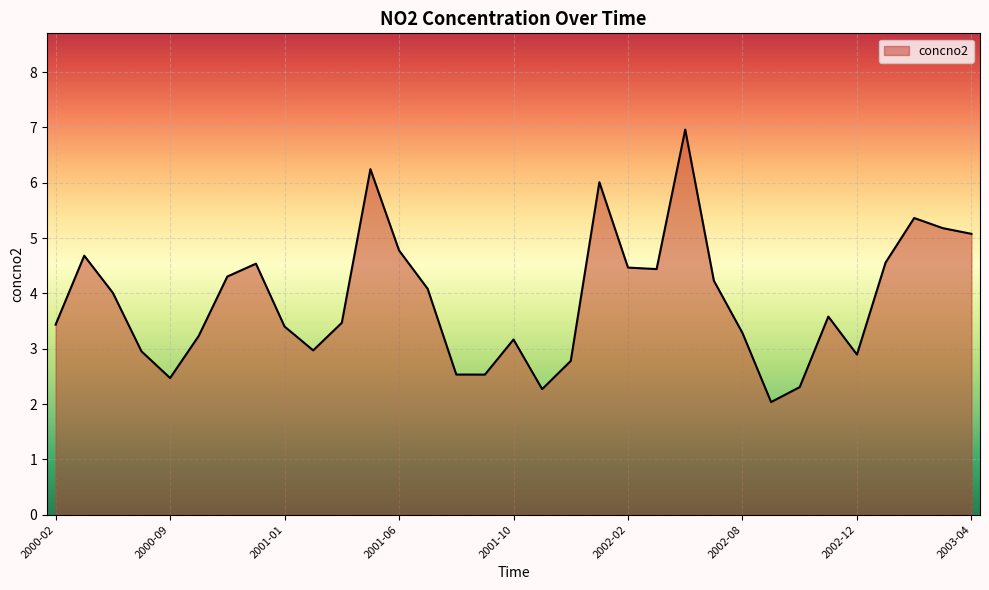

What is the difference between the maximum and minimum values?

4.9